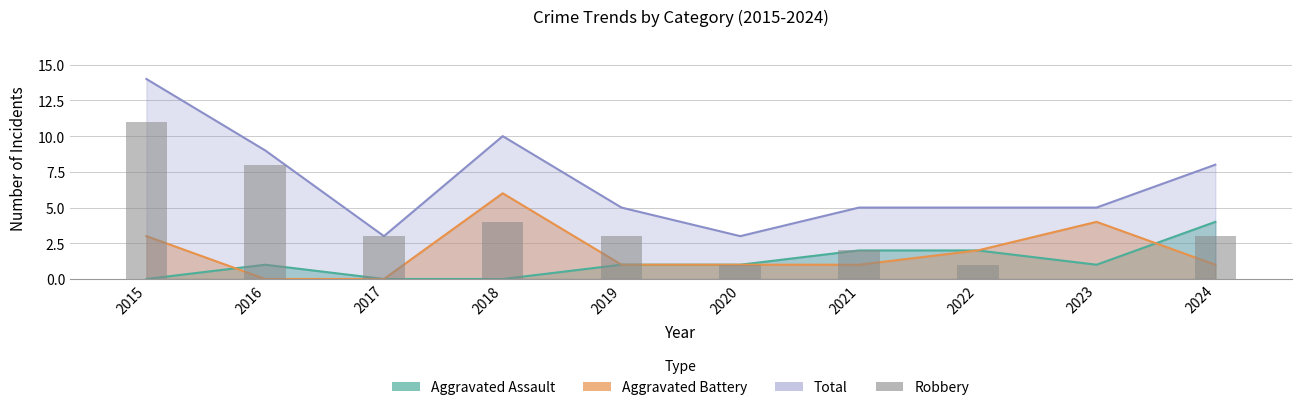

What is the difference between the maximum and second lowest values?

10